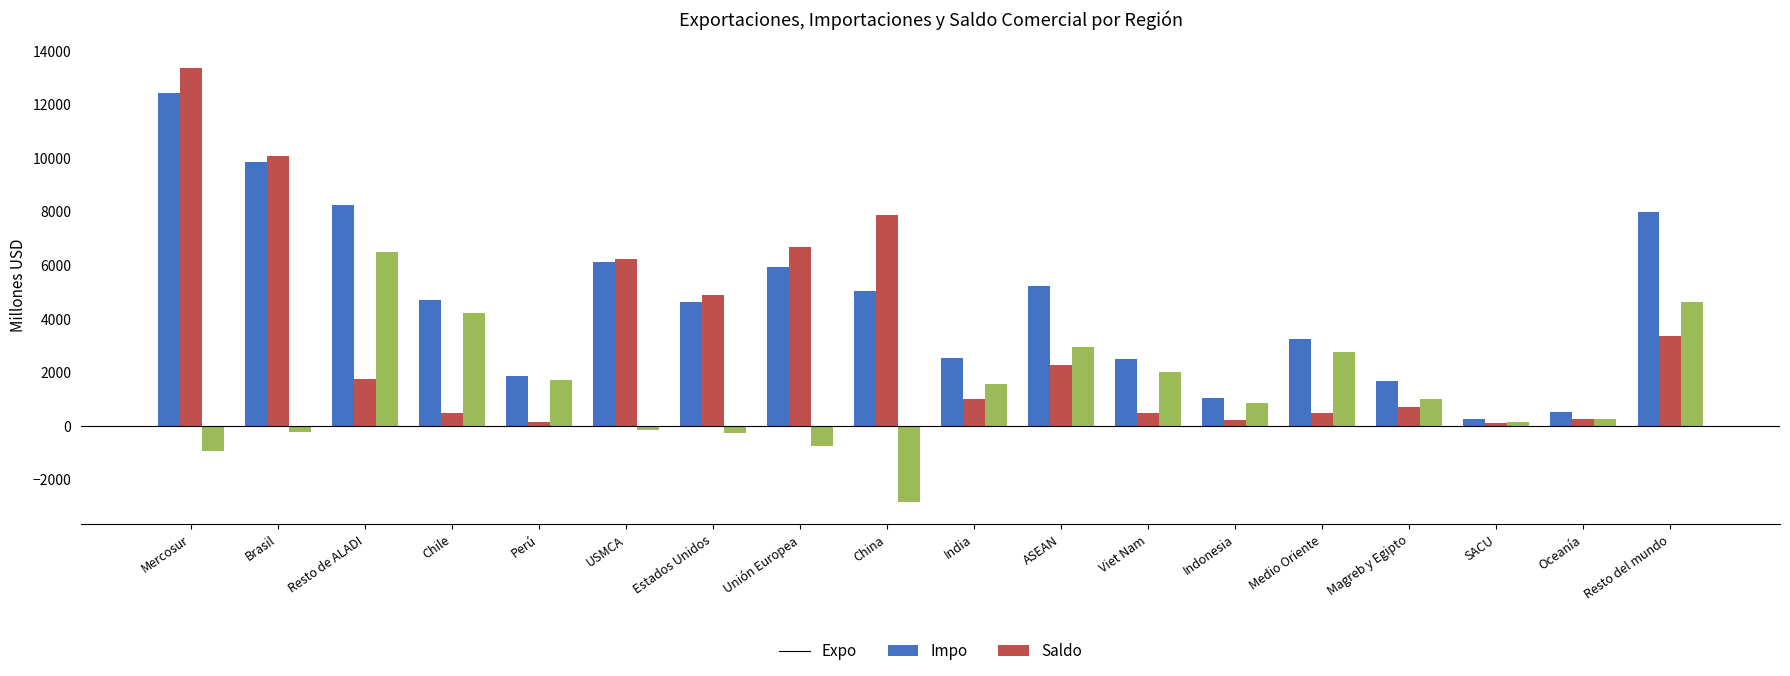

What is the spread (max minus min) of values at Unión Europea?

7438.4